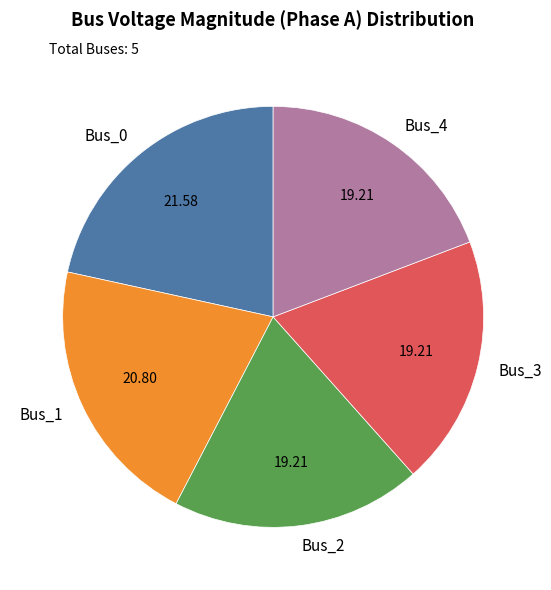

Is there a majority slice in this chart?

No